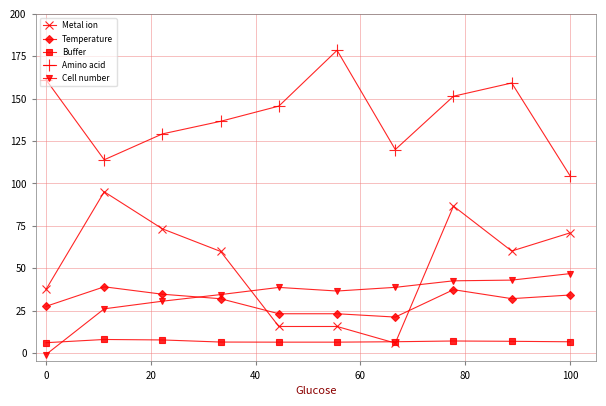

How many values in the Cell number series are below 38?

5